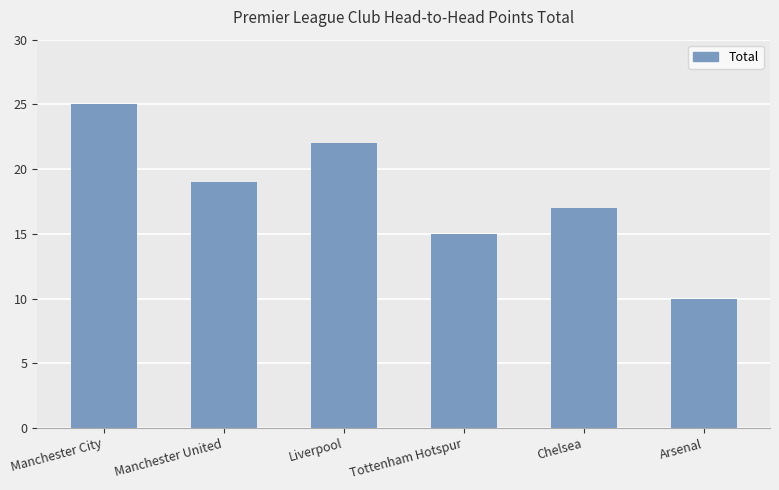

What position from the left is Arsenal?

6